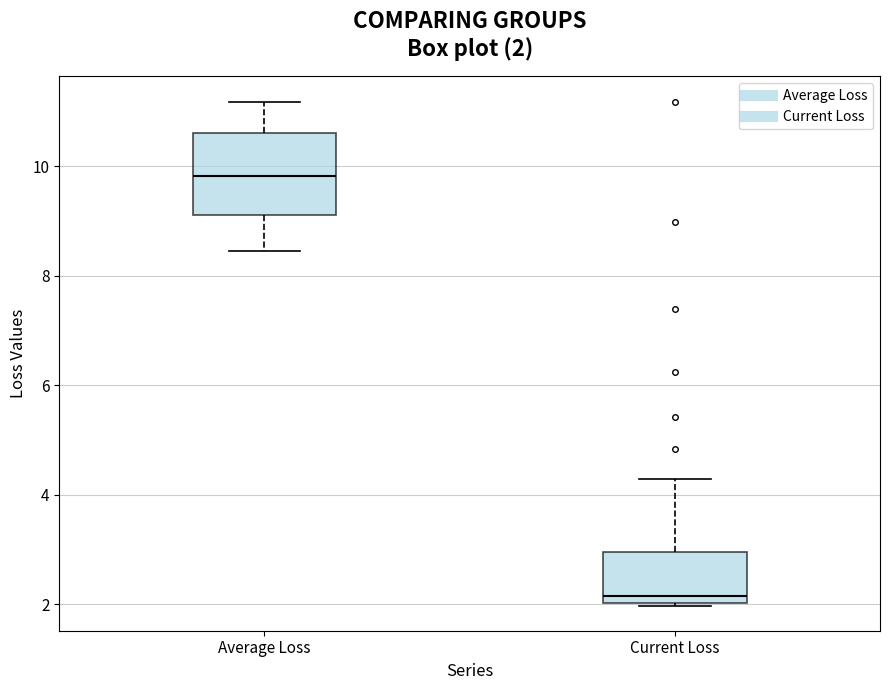

Comparing the boxes themselves (not the whiskers), which one is the tallest?

Average Loss